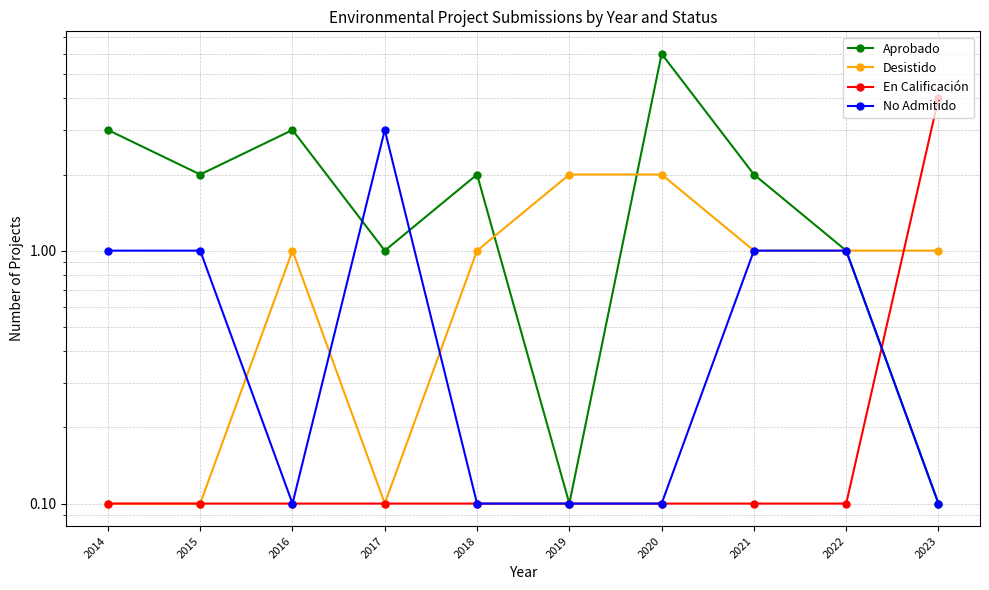

At how many categories does at least one series exceed 0?

10